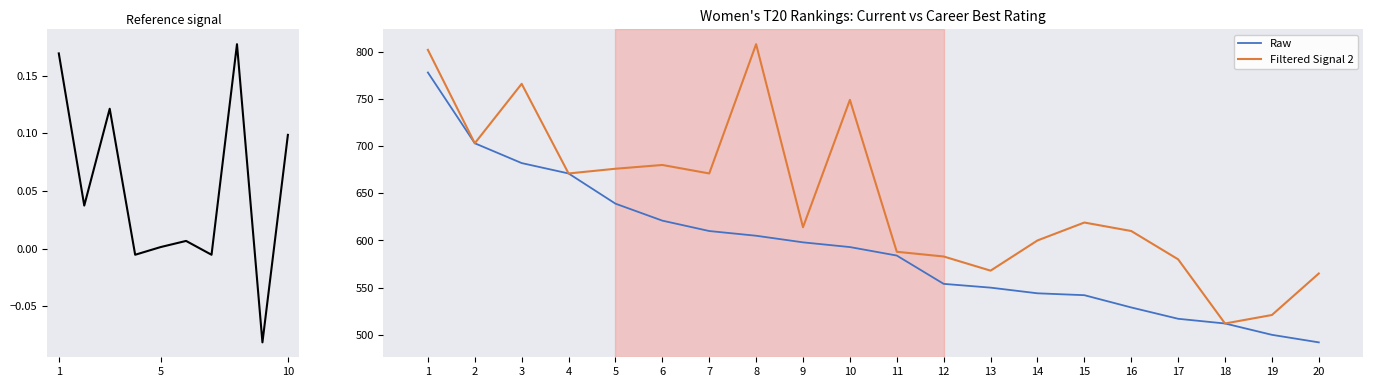

What is the change in value from 1 to 3?

-96